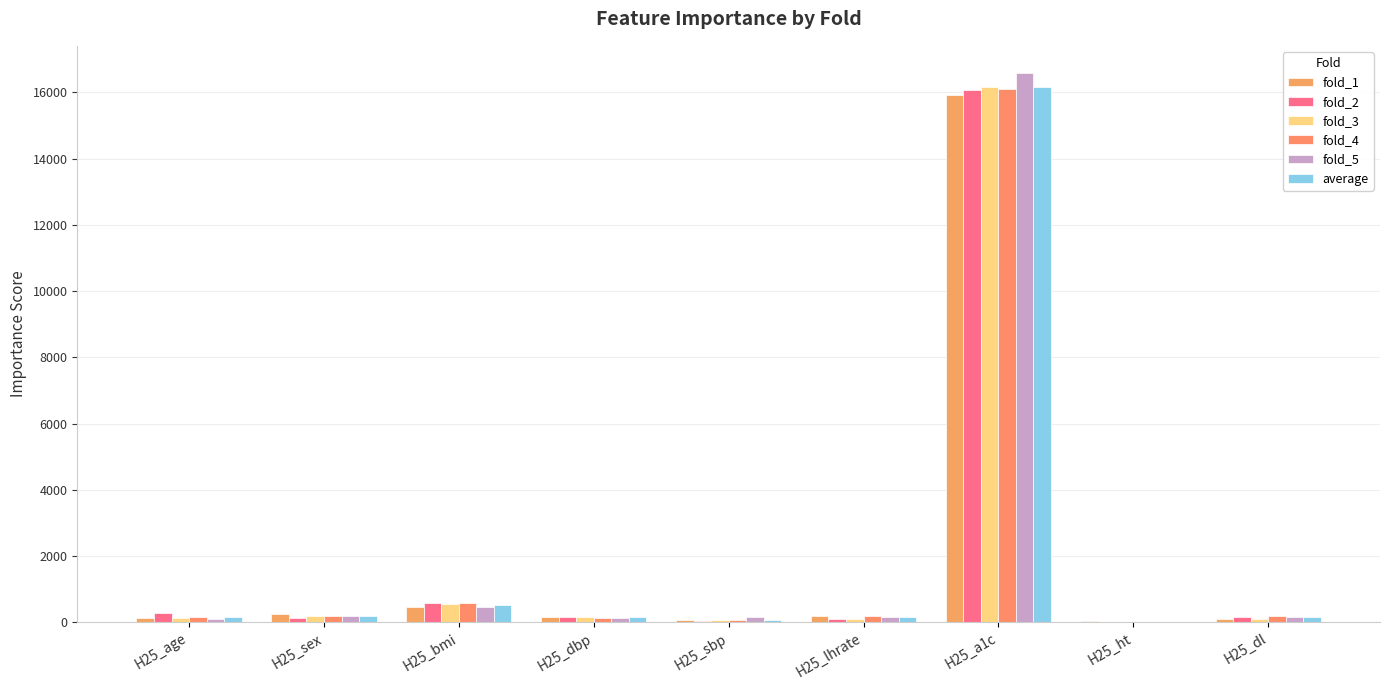

Reading left to right, transcribe all the data shown in this chart.

fold_1: 136.6	240.5	471.2	164.2	61.5	181.6	15913.9	51.1	111.4
fold_2: 268.8	139.9	592.8	154.5	27.5	100.3	16074.5	6.1	173.3
fold_3: 127.8	198.4	542.7	173.5	83.4	89.2	16169.5	0.0	95.9
fold_4: 147.8	175.3	571.7	116.7	58.0	179.4	16106.2	7.3	185.9
fold_5: 108.7	180.8	447.3	134.2	150.2	171.2	16577.1	0.0	157.3
average: 157.9	187.0	525.1	148.6	76.1	144.3	16168.3	12.9	144.8